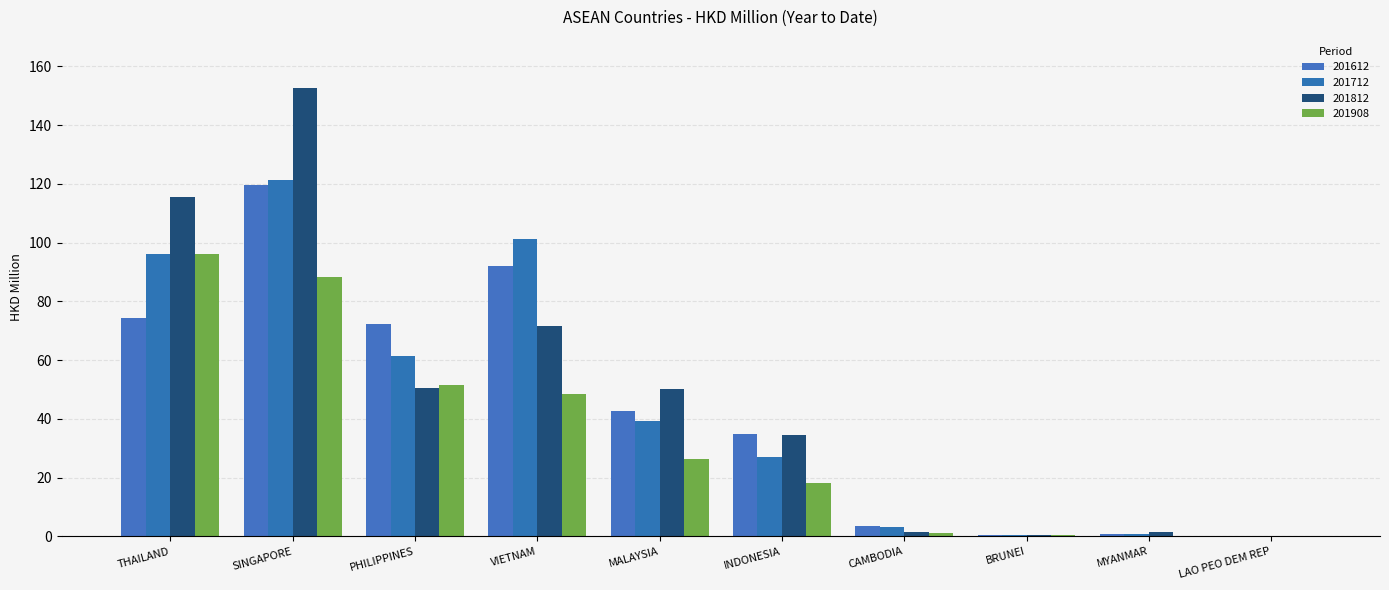

What is the sum of the 201612 values at INDONESIA and MALAYSIA?

77.5